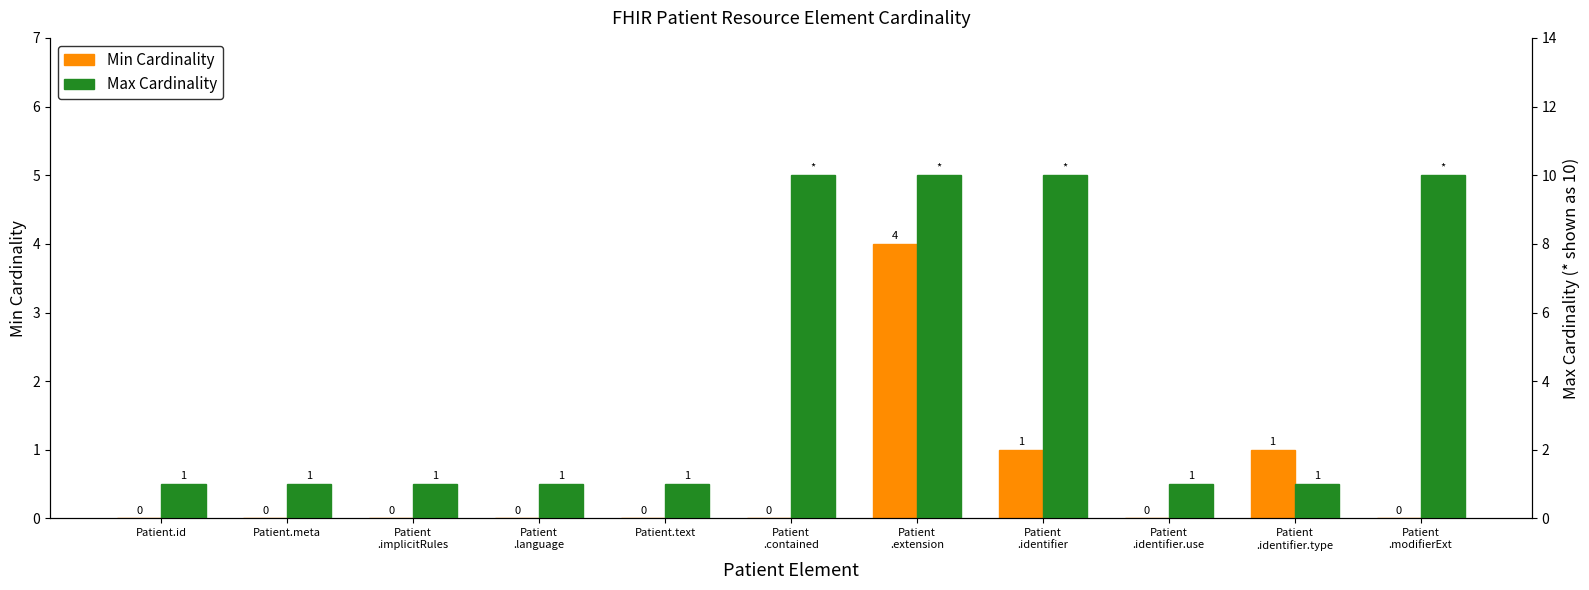

What is the difference between the maximum and minimum values in the Max Cardinality series?

9